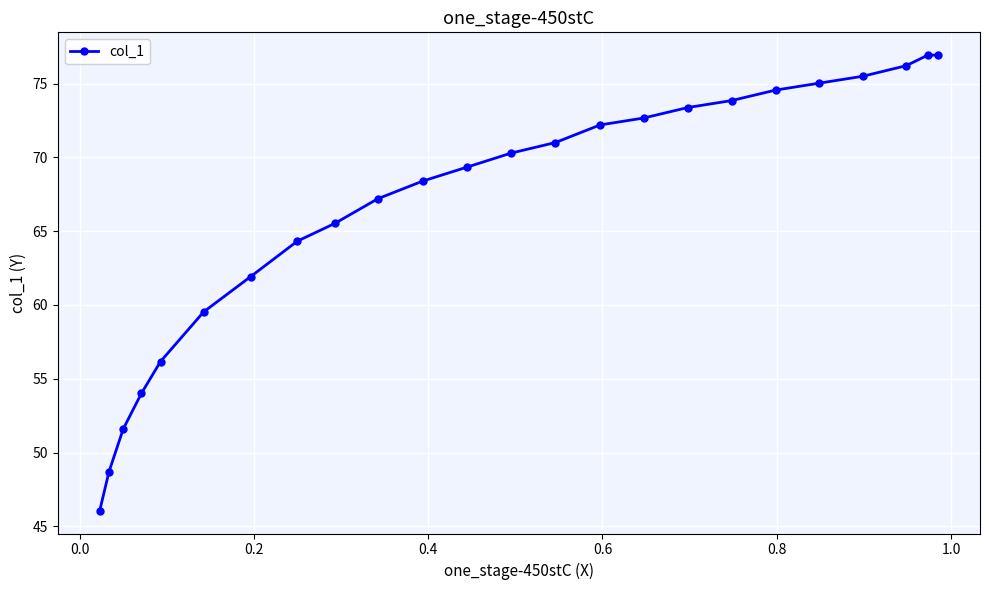

What is the sum of all values?

1601.4